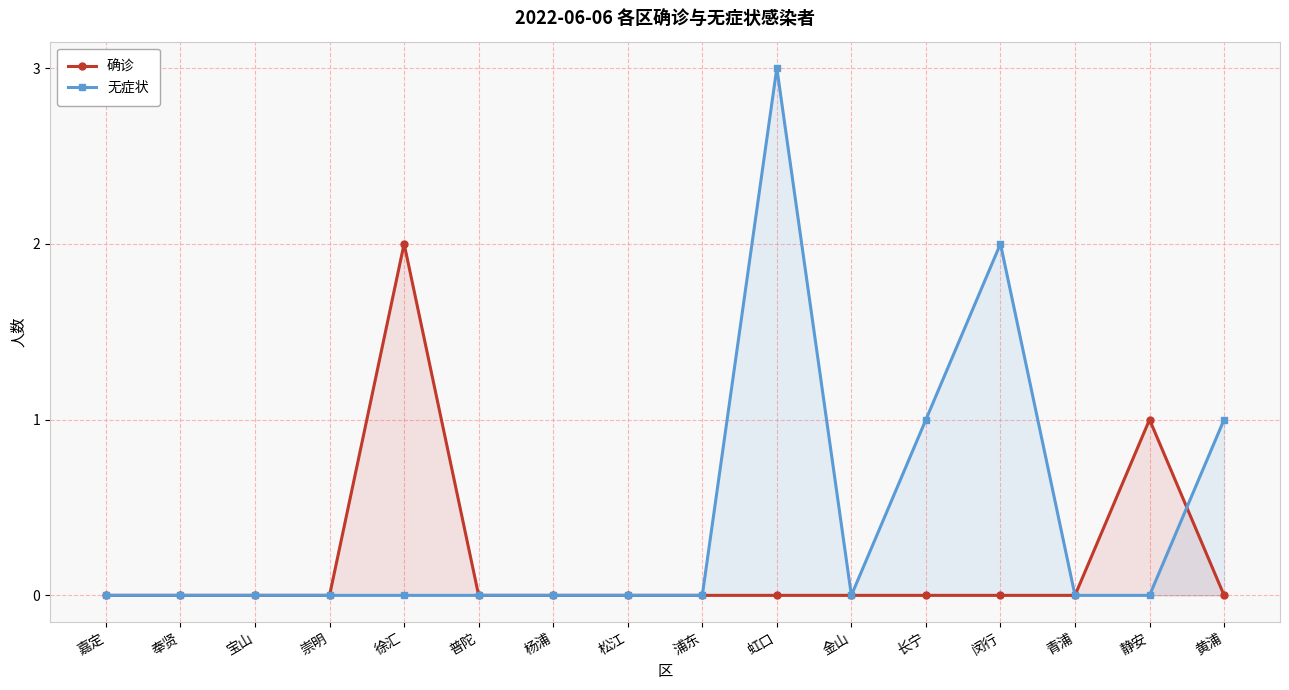

Does the chart have visible grid lines?

Yes